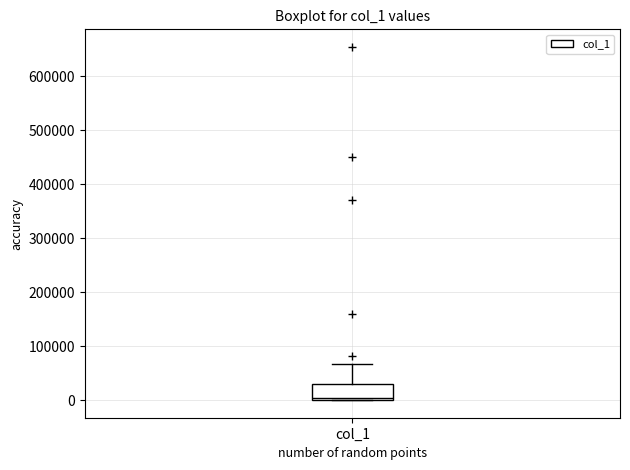

Read this box plot against the y-axis: the position of the median line, the range covered by the box, and the ends of both whiskers. The values are not printed on the chart, so give them approximately, as read against the axis.

median 0 (just above the box's lower edge), box 0 to 30000, whiskers 0 to 70000